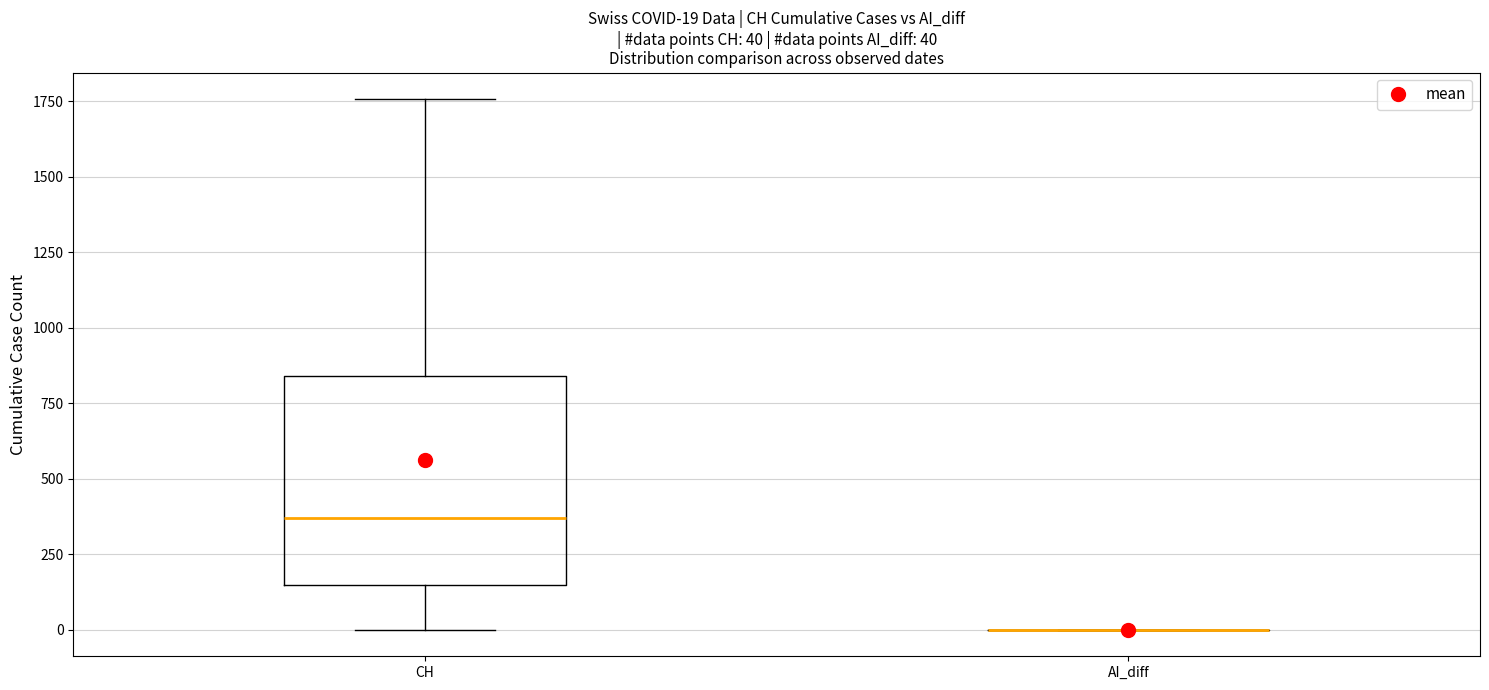

Which box is the tallest, from its lower edge to its upper edge?

CH